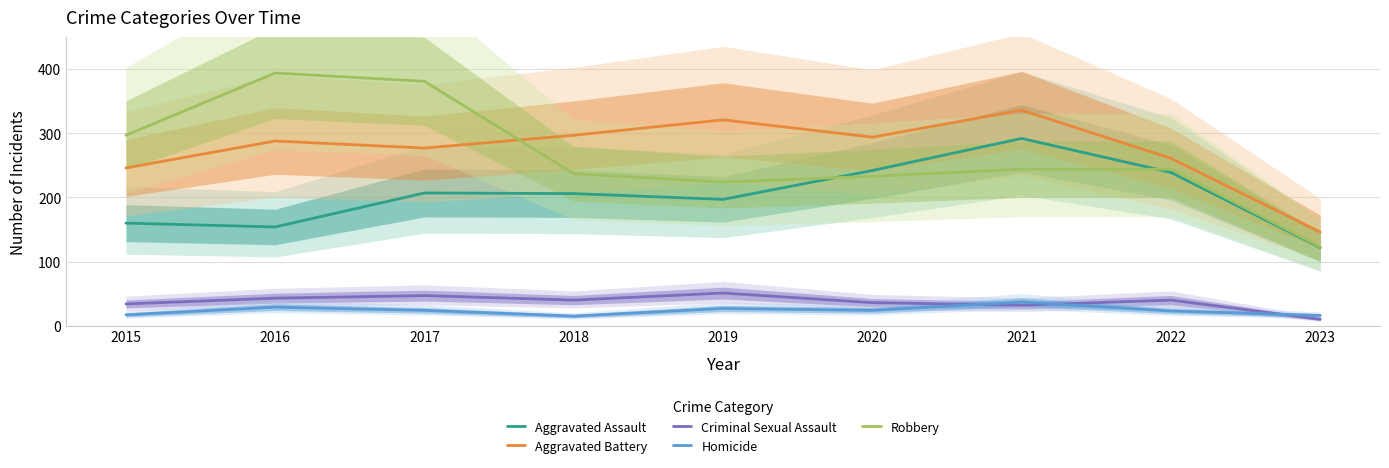

What is the value of the Robbery point at the 2nd from the left?

394